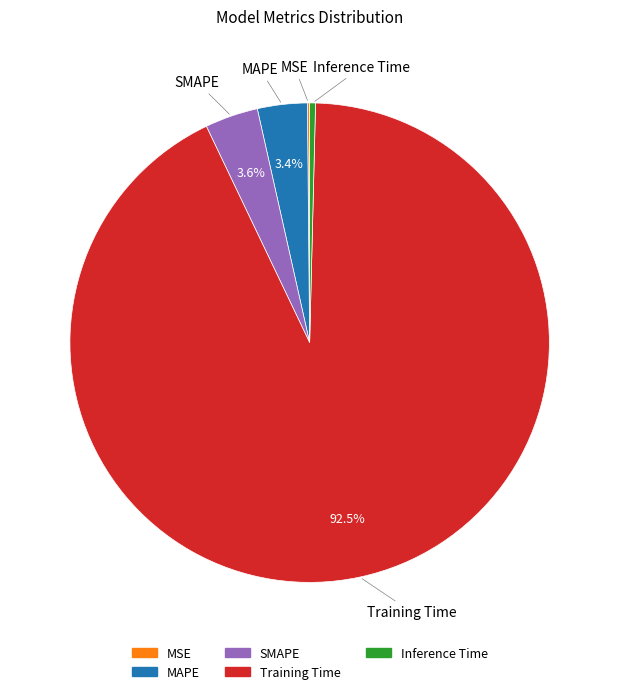

Is the sum of Inference Time and Training Time greater than half?

Yes